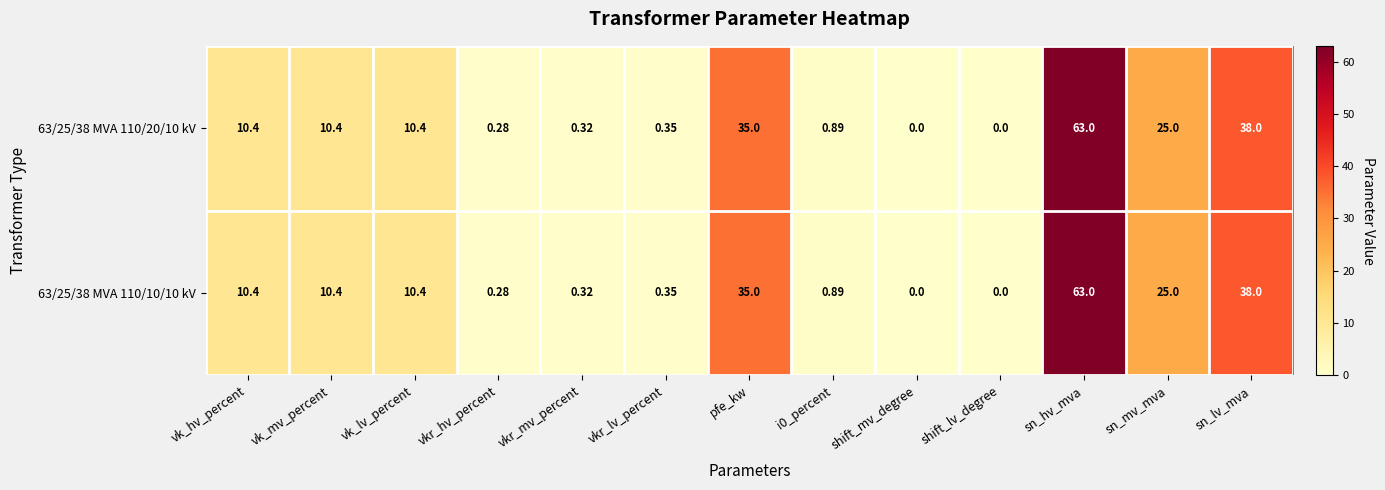

At which category does the chart reach its peak across all series?

sn_hv_mva